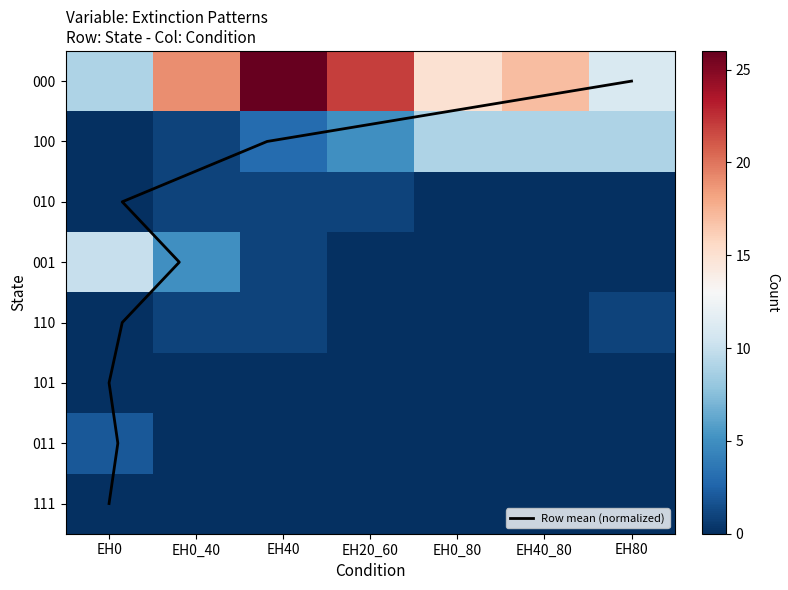

Rank the categories by 110 value from lowest to highest.

EH0, EH20_60, EH0_80, EH40_80, EH0_40, EH40, EH80